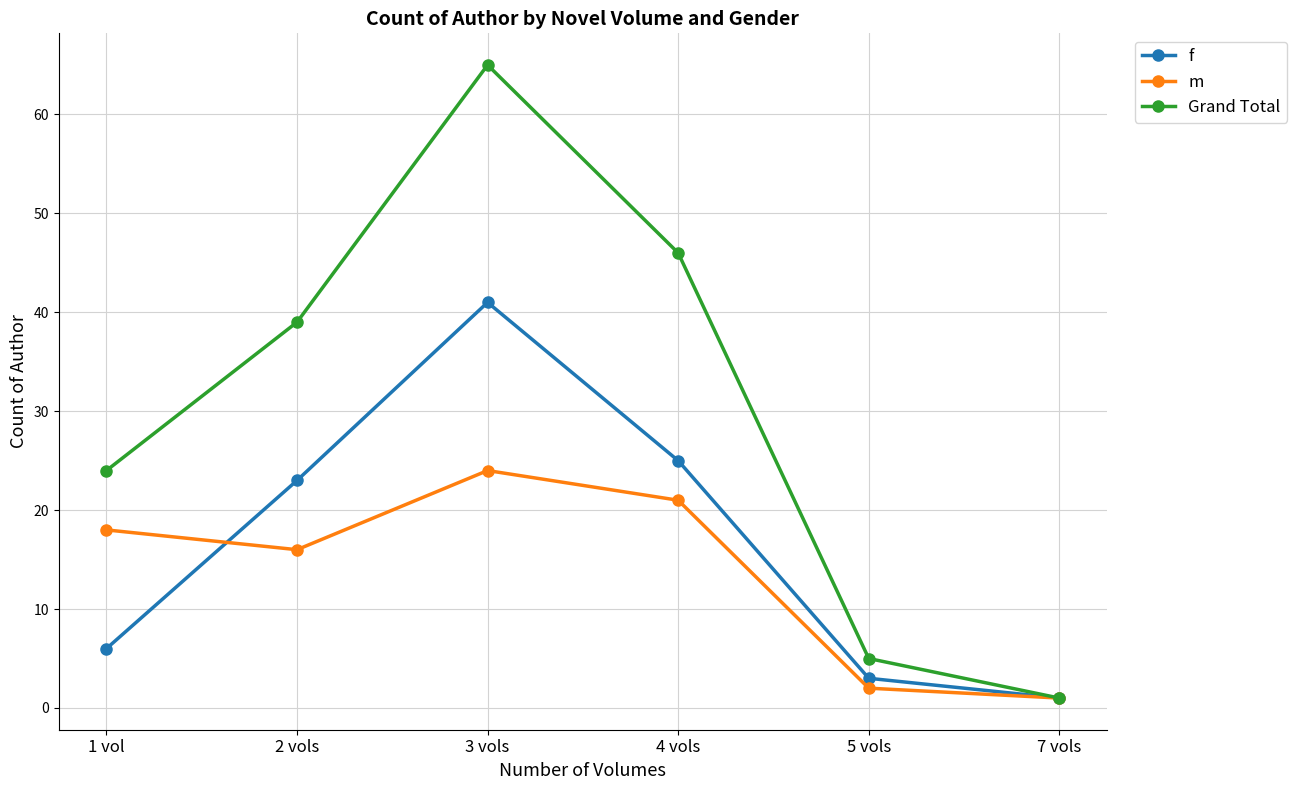

What are all the series names shown in the legend?

f, m, Grand Total